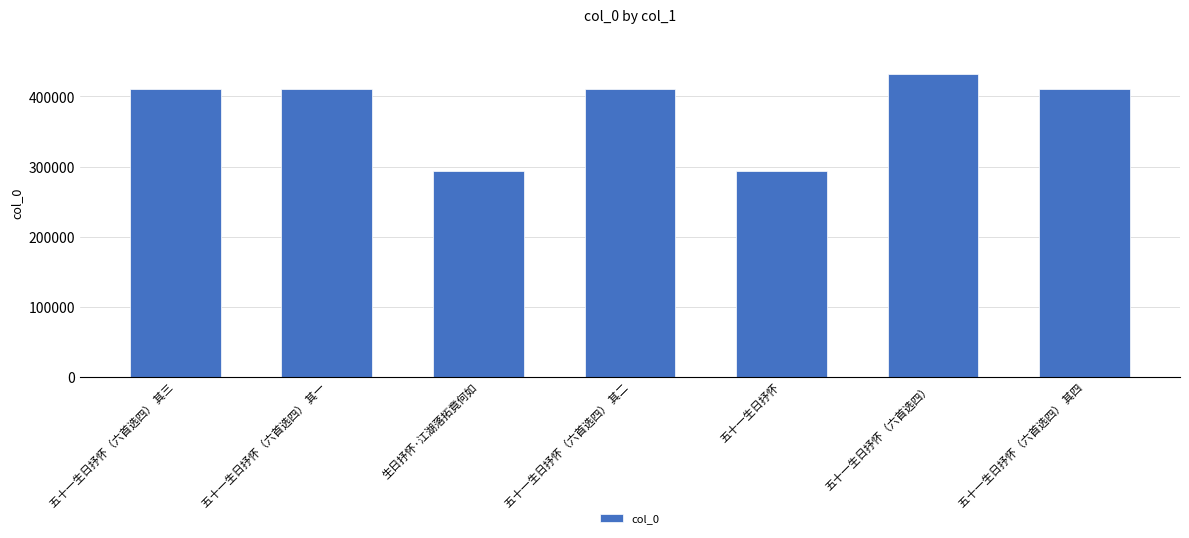

Count the number of data series in this chart.

1